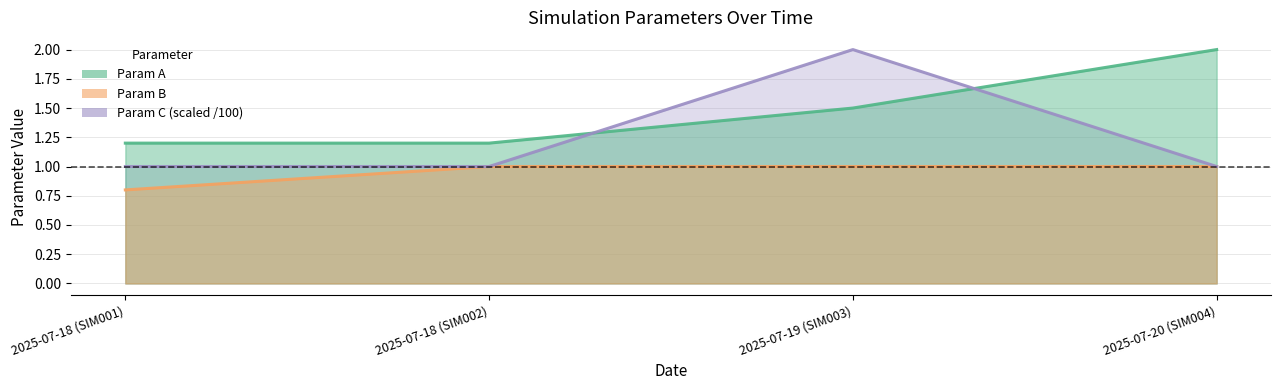

True or false: Param B and Param A intersect in this chart.

False